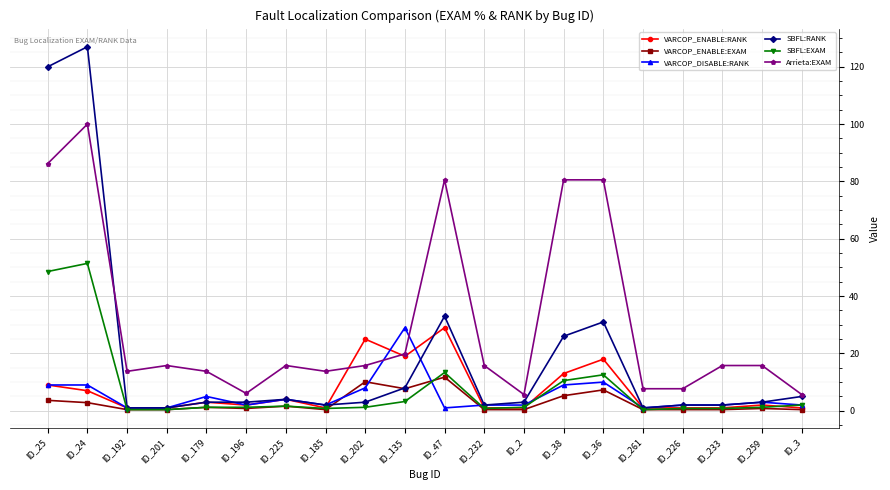

What is the difference between the highest and lowest values at ID_201?

15.4